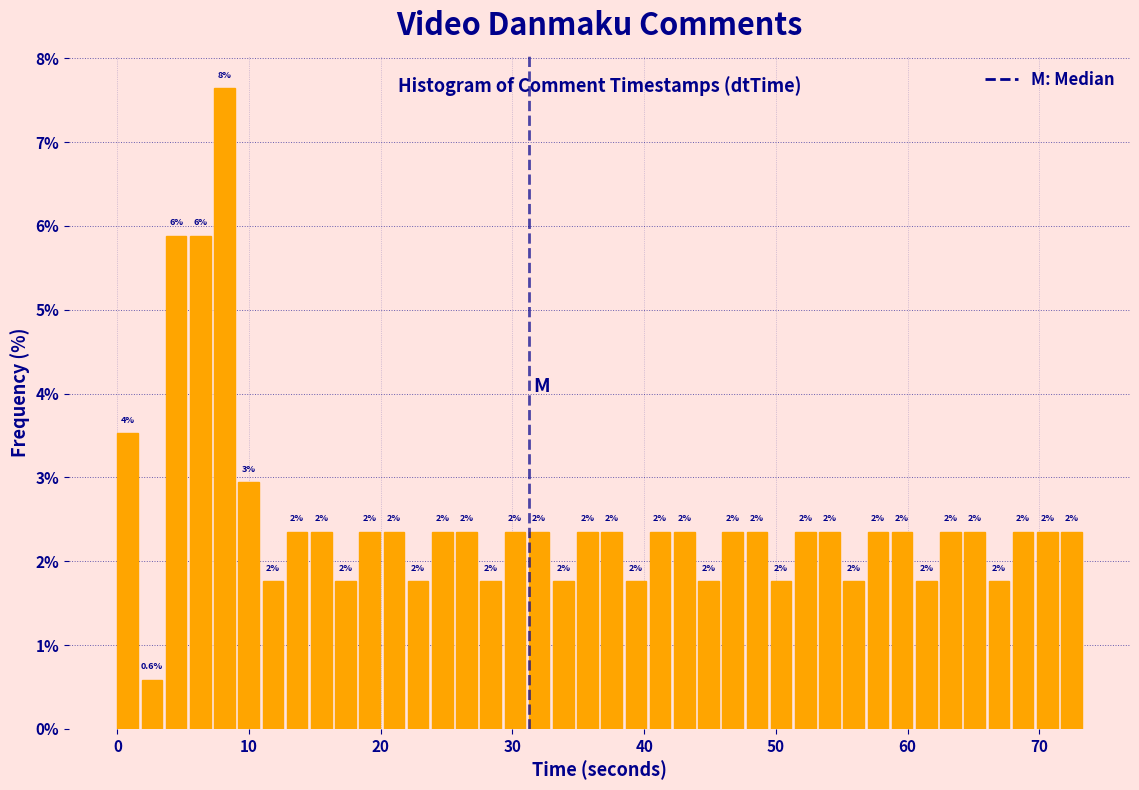

Read against the x-axis, roughly where is the centre of the tallest bar?

8